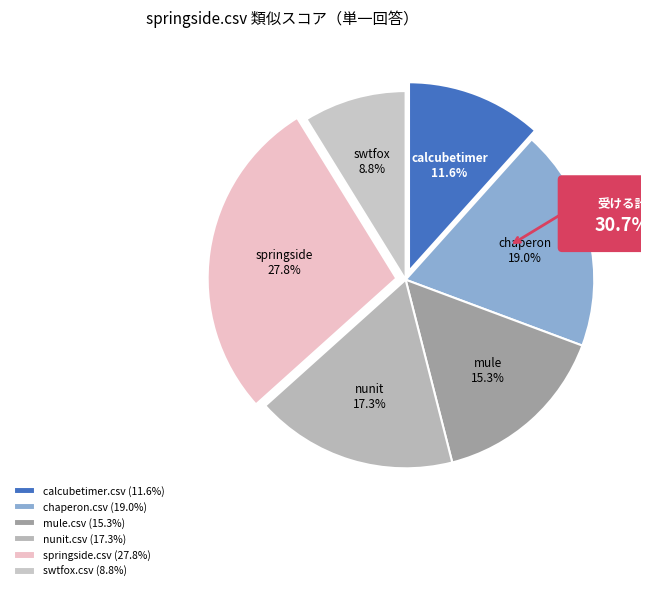

What is the total percentage of nunit.csv and calcubetimer.csv?

29.0%